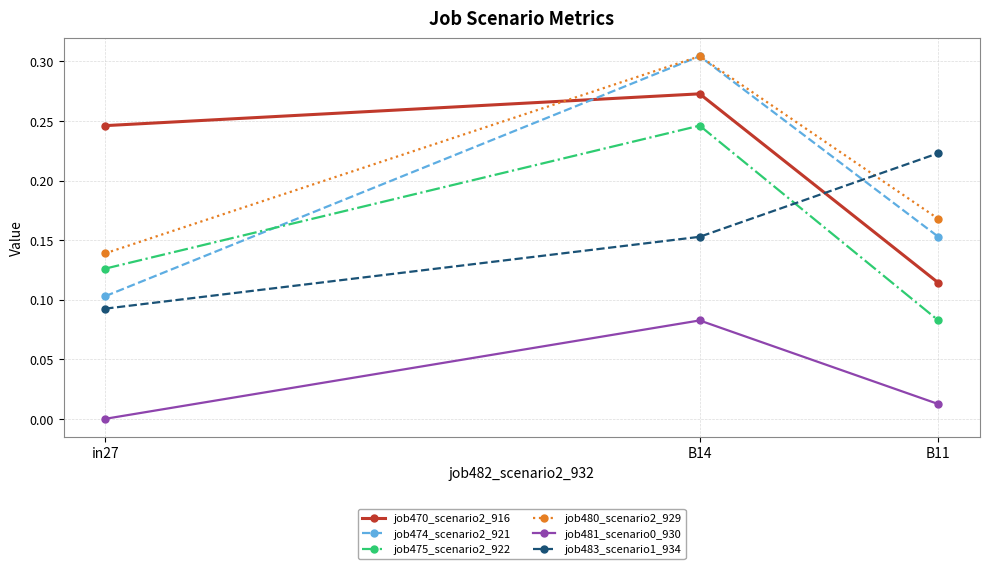

Which series has the largest total across all categories?

job470_scenario2_916